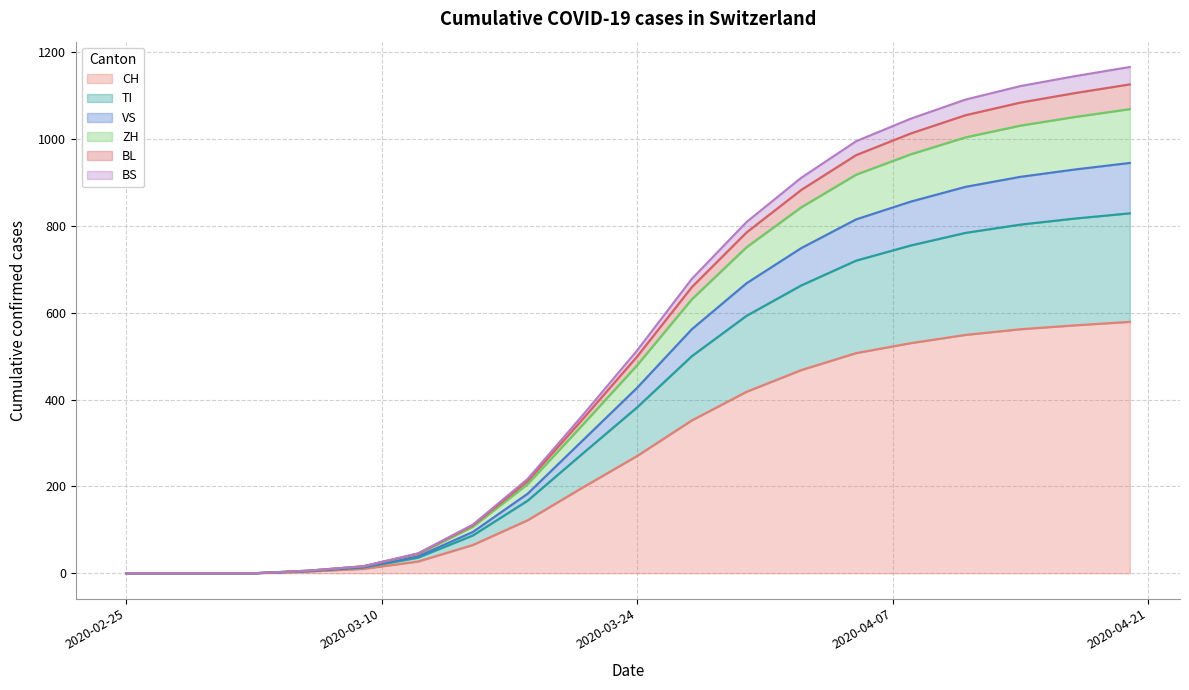

What is the highest value of the CH series?

579